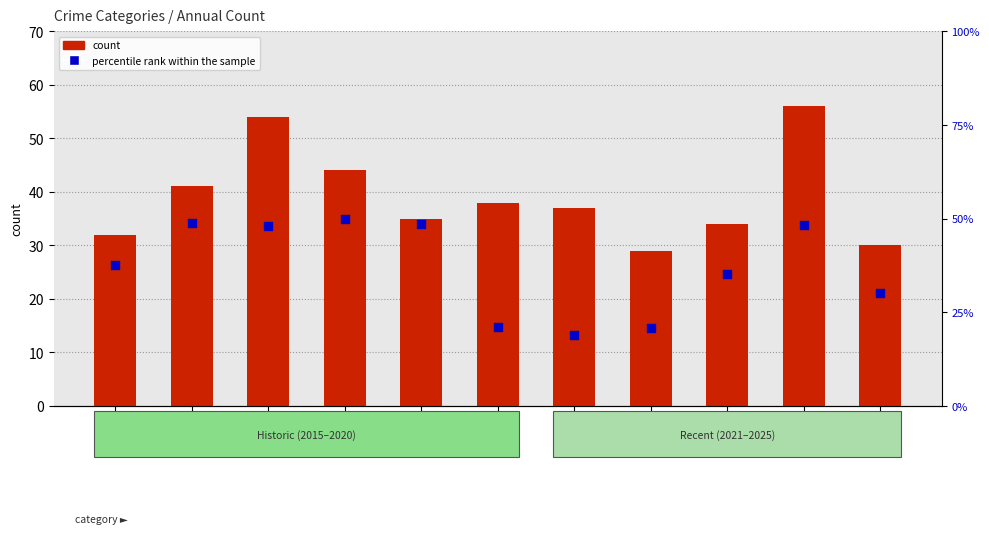

Which series reaches the maximum Y coordinate?

count